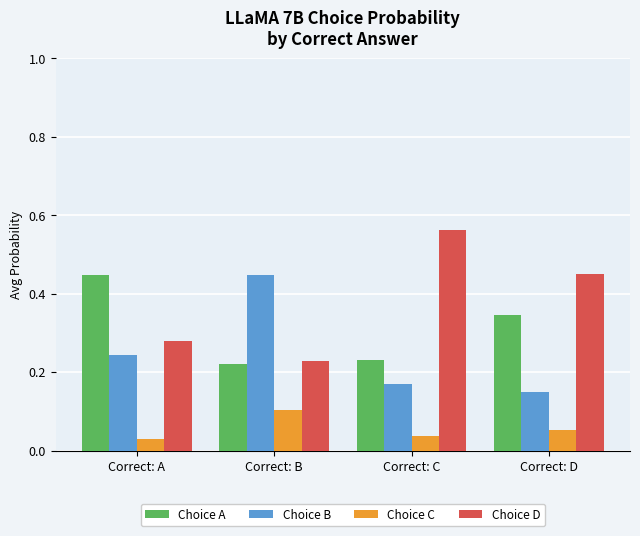

At how many categories does at least one series exceed 0?

4